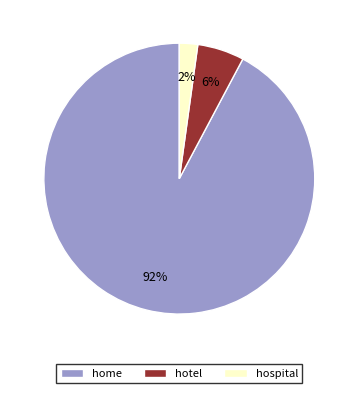

Between hospital and home, which is larger?

home